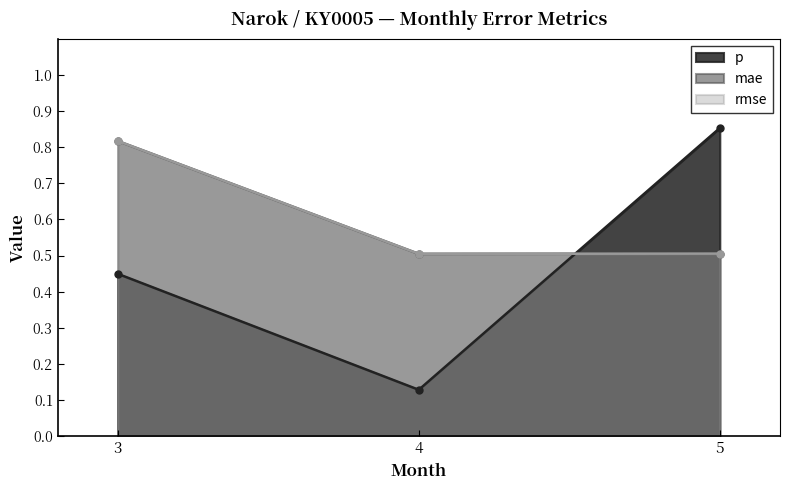

True or false: p has a value of 1.5 at 5.

False